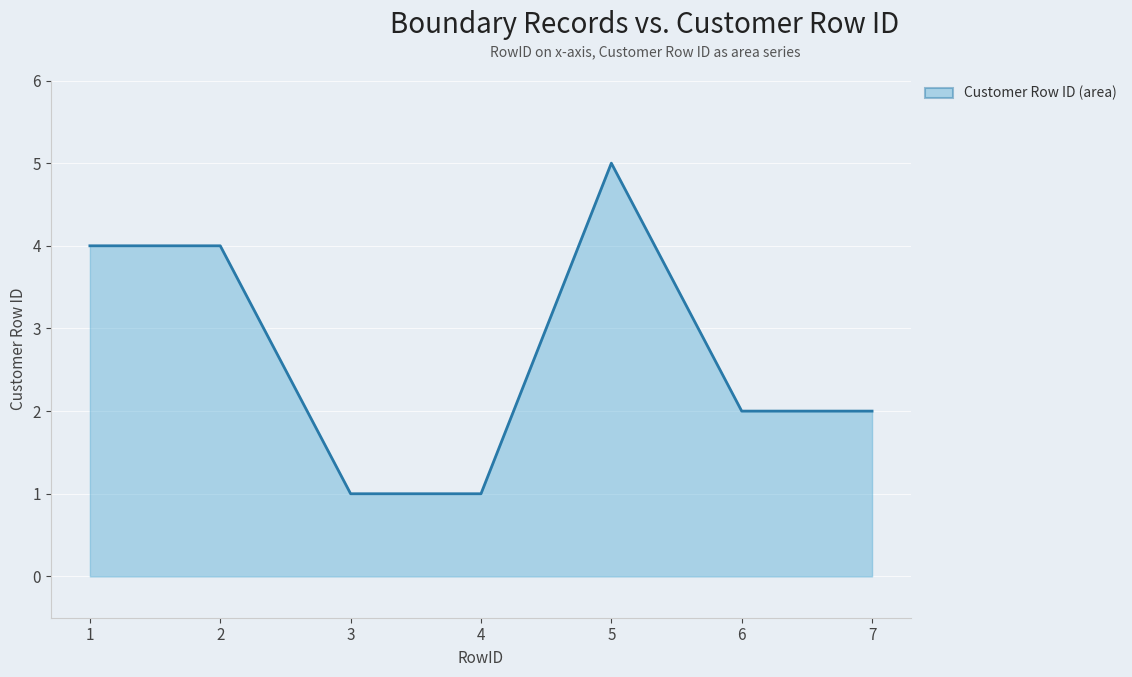

Reading left to right, list all the values displayed in this chart.

4	4	1	1	5	2	2